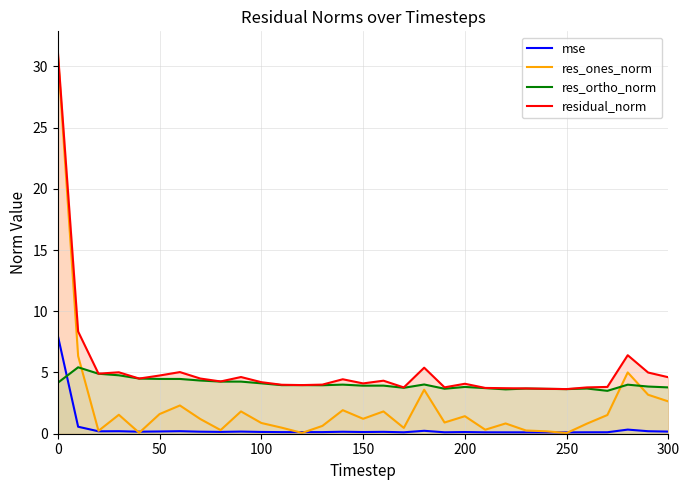

Which series changed the most between 9 and 15?

res_ones_norm